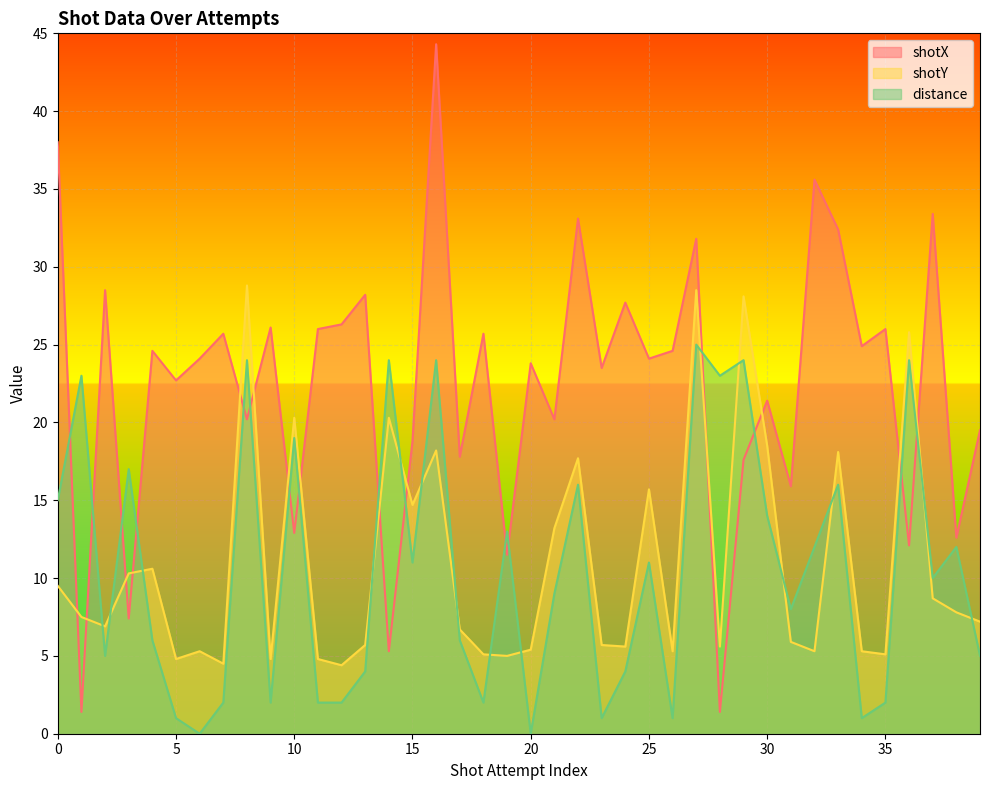

Reading left to right, extract all data points from this chart.

shotX: 0=38.0	1=1.4	2=28.5	3=7.4	4=24.6	5=22.7	6=24.1	7=25.7	8=20.2	9=26.1	10=12.9	11=26.0	12=26.3	13=28.2	14=5.3	15=18.8	16=44.3	17=17.8	18=25.7	19=11.5	20=23.8	21=20.2	22=33.1	23=23.5	24=27.7	25=24.1	26=24.6	27=31.8	28=1.4	29=17.6	30=21.4	31=15.9	32=35.6	33=32.4	34=24.9	35=26.0	36=12.1	37=33.4	38=12.6	39=19.5
shotY: 0=9.5	1=7.5	2=6.9	3=10.3	4=10.6	5=4.8	6=5.3	7=4.5	8=28.8	9=4.8	10=20.3	11=4.8	12=4.4	13=5.7	14=20.3	15=14.7	16=18.2	17=6.7	18=5.1	19=5.0	20=5.4	21=13.2	22=17.7	23=5.7	24=5.6	25=15.7	26=5.3	27=28.5	28=5.6	29=28.1	30=18.5	31=5.9	32=5.3	33=18.1	34=5.3	35=5.1	36=25.8	37=8.7	38=7.8	39=7.2
distance: 0=15.0	1=23.0	2=5.0	3=17.0	4=6.0	5=1.0	6=0.0	7=2.0	8=24.0	9=2.0	10=19.0	11=2.0	12=2.0	13=4.0	14=24.0	15=11.0	16=24.0	17=6.0	18=2.0	19=13.0	20=0.0	21=9.0	22=16.0	23=1.0	24=4.0	25=11.0	26=1.0	27=25.0	28=23.0	29=24.0	30=14.0	31=8.0	32=12.0	33=16.0	34=1.0	35=2.0	36=24.0	37=10.0	38=12.0	39=5.0